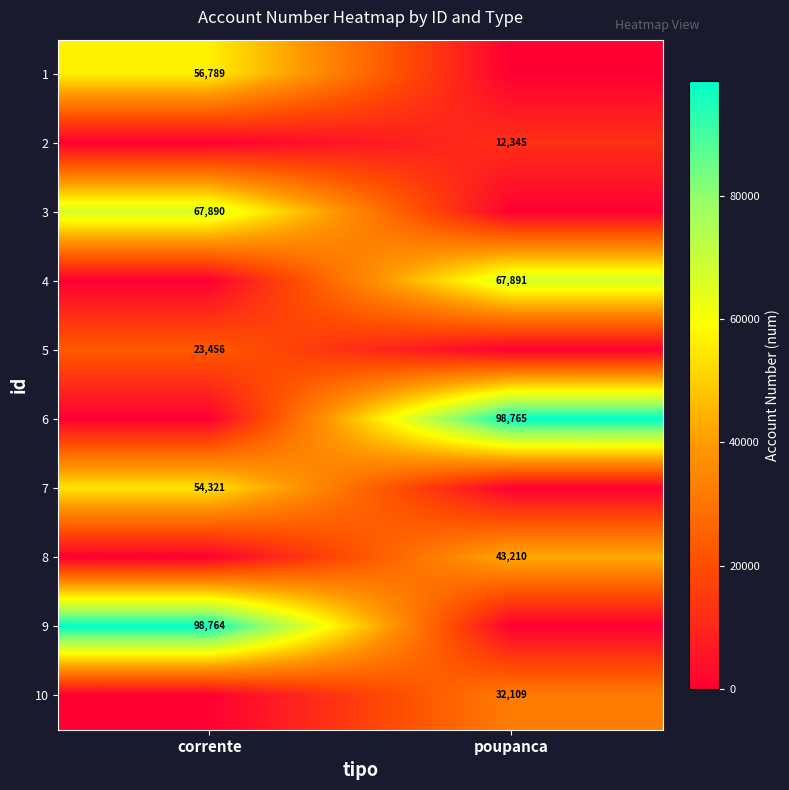

The 3 series shows 37693 at corrente. True or false?

False